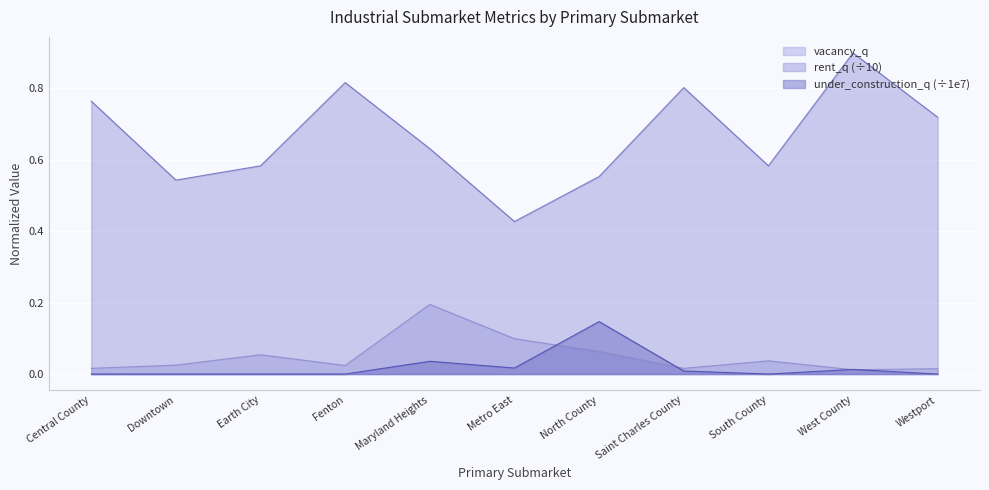

At Maryland Heights, list the series in order from largest to smallest.

rent_q (÷10), vacancy_q, under_construction_q (÷1e7)